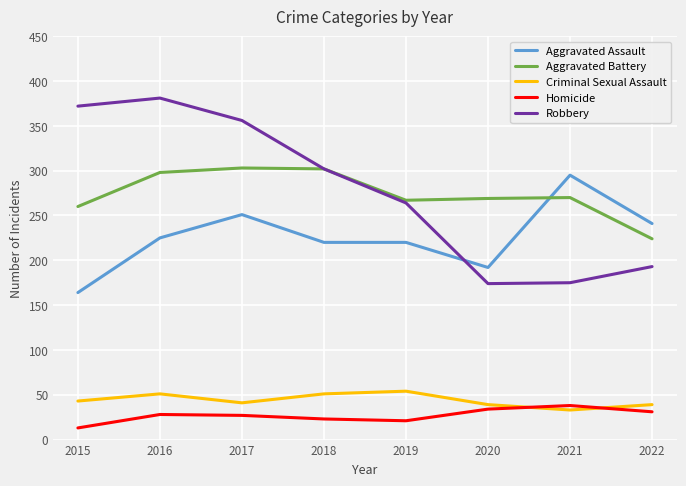

Which series changed the most between 2016 and 2021?

Robbery